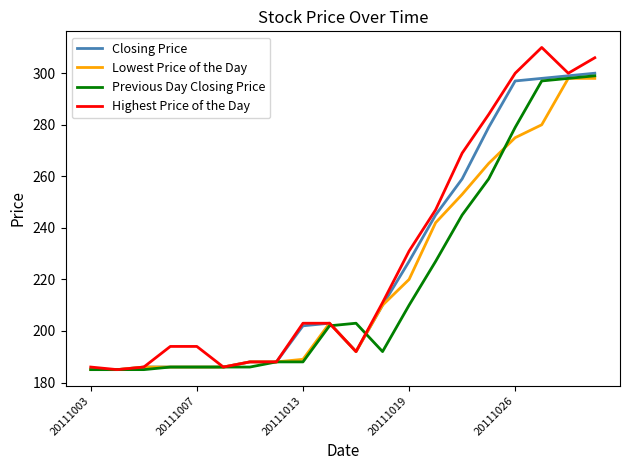

Which series has the largest range (max minus min)?

Highest Price of the Day